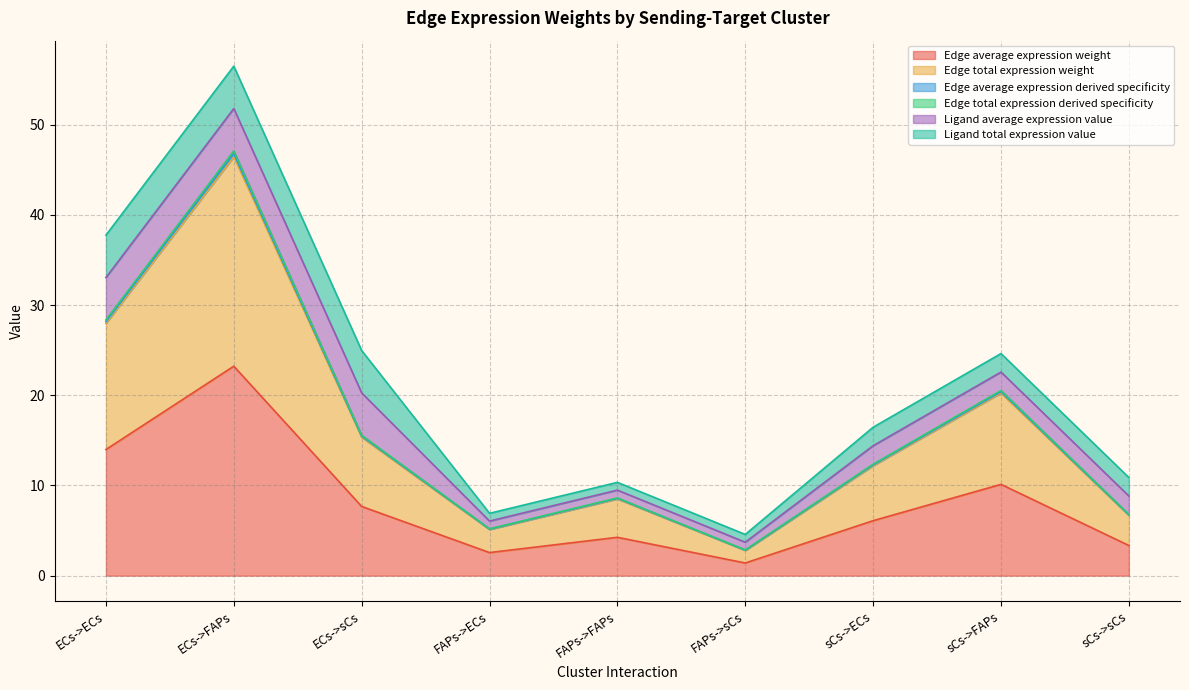

At which label does Edge total expression weight reach its minimum?

FAPs->sCs